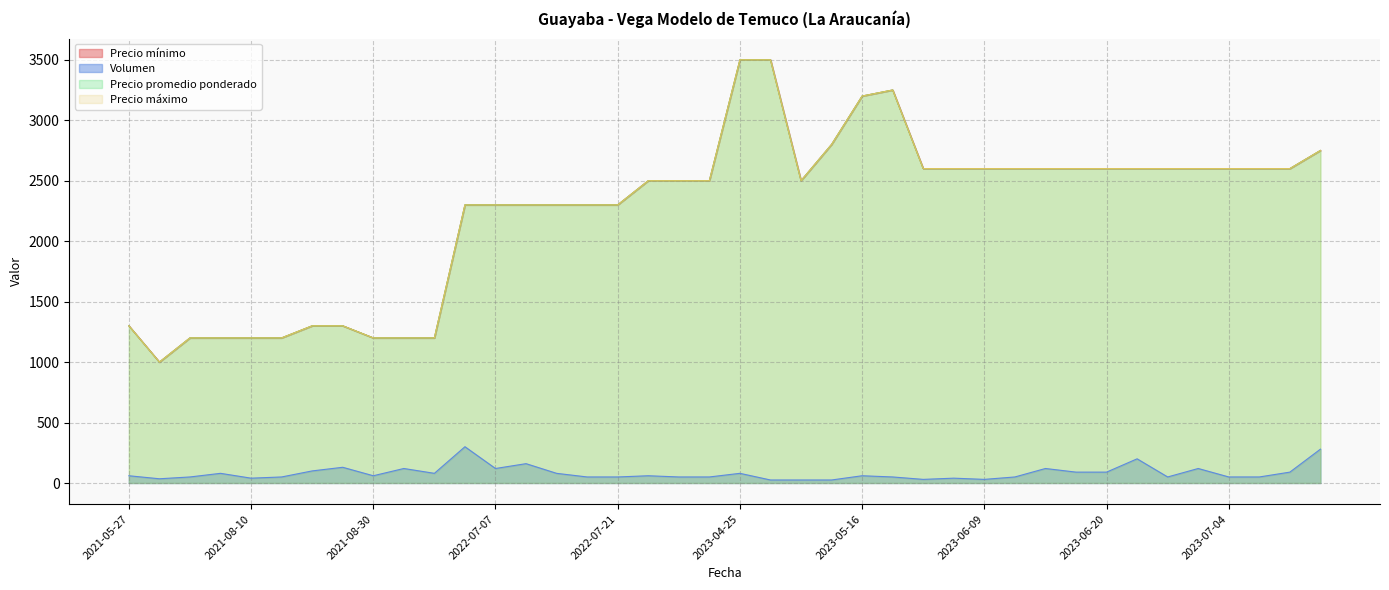

What is the difference between the Precio máximo values at 2023-06-08 and 2023-05-09?

200